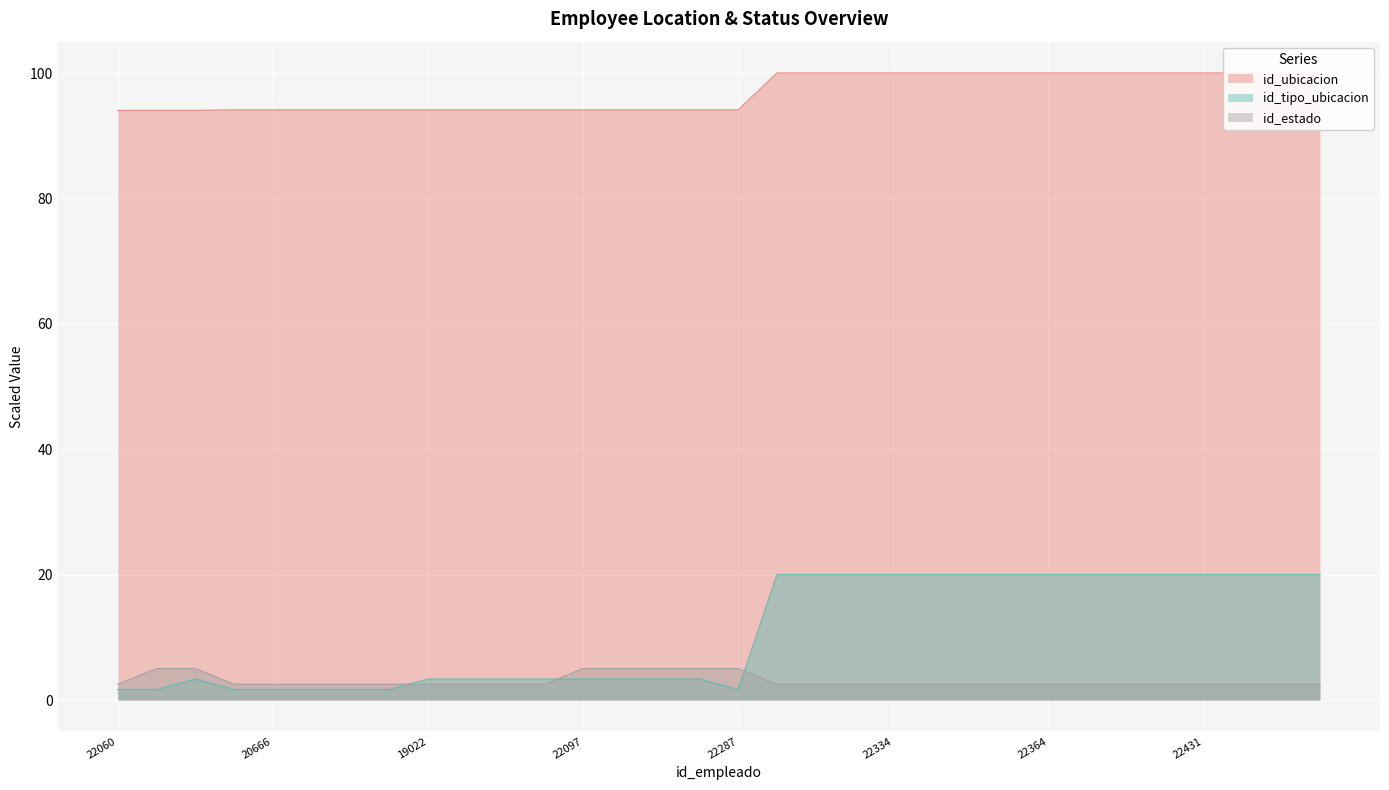

Which series has the largest range (max minus min)?

id_tipo_ubicacion